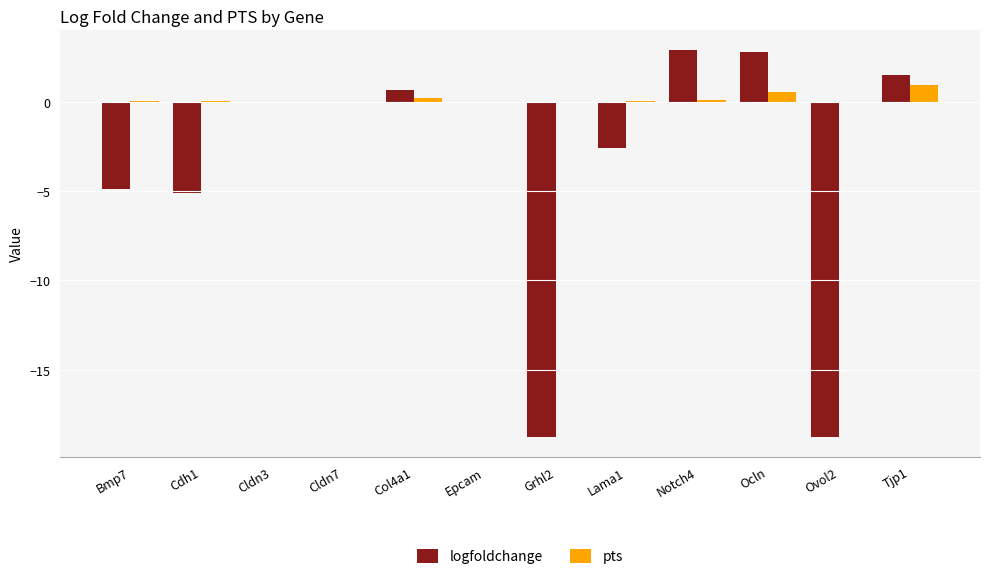

How many groups of bars are there?

12